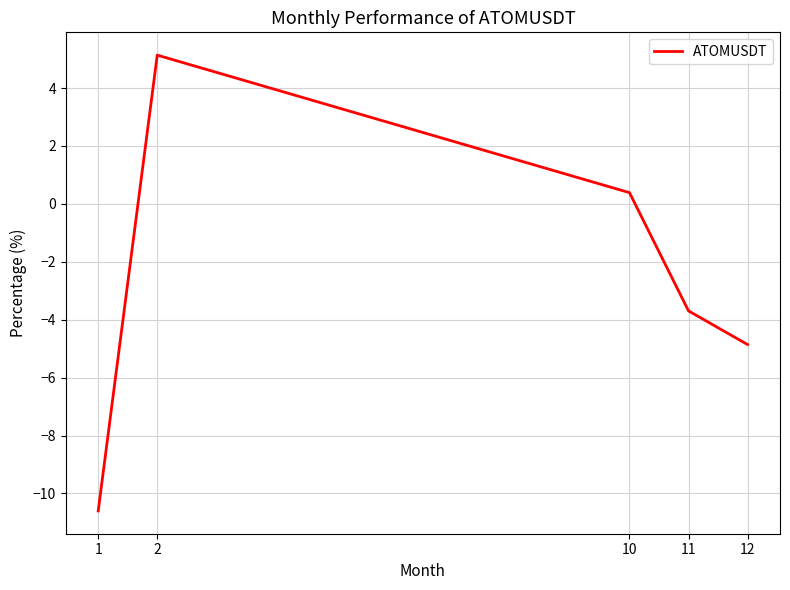

How many values are below -3?

3